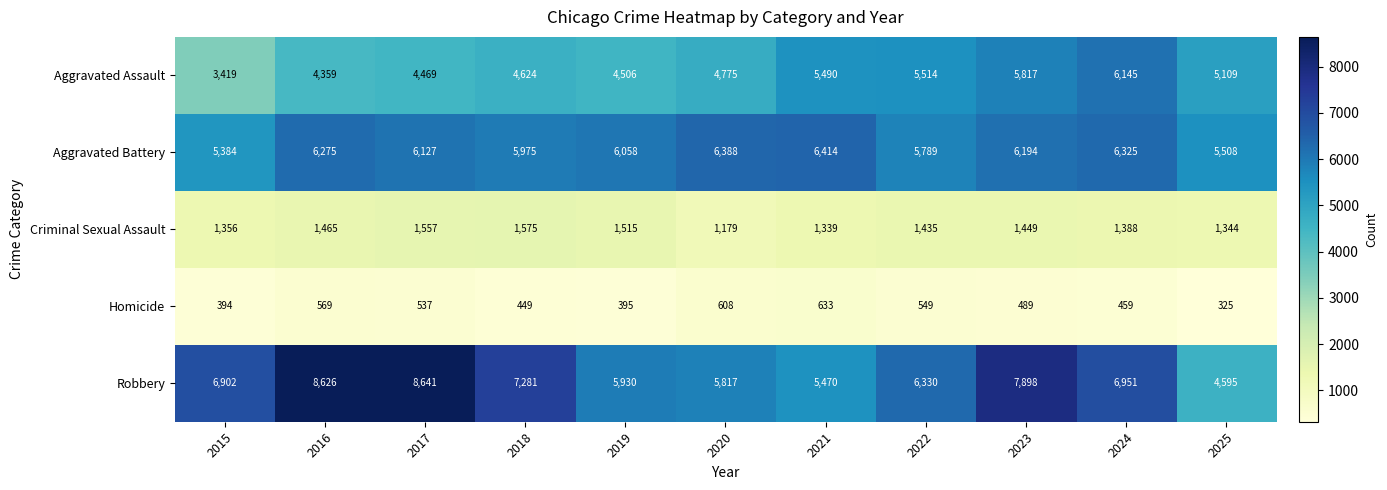

How many series are shown in this chart?

5